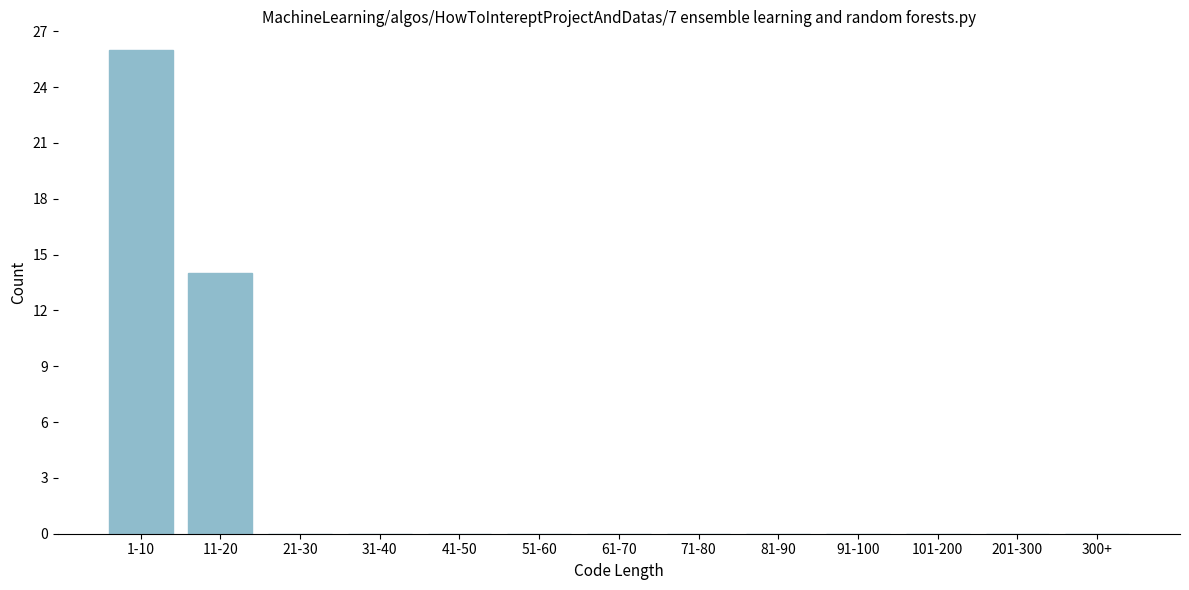

Reading left to right, what are all the values shown in this chart?

1-10=26	11-20=14	21-30=0	31-40=0	41-50=0	51-60=0	61-70=0	71-80=0	81-90=0	91-100=0	101-200=0	201-300=0	300+=0